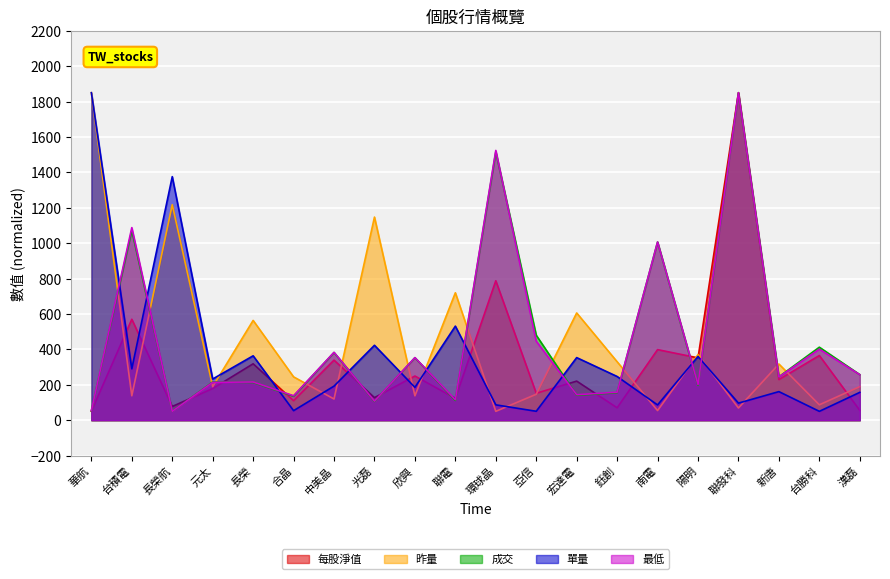

What is the difference between the second highest and second lowest values in the 單量 series?

1325.4